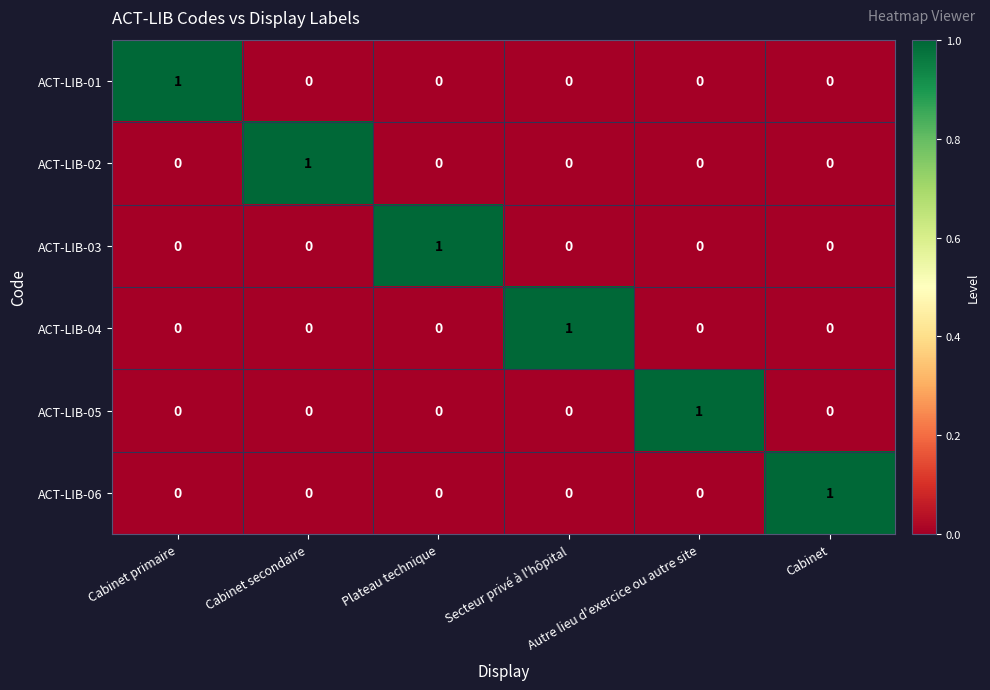

Count the ACT-LIB-02 values in the range 0 to 1.

6